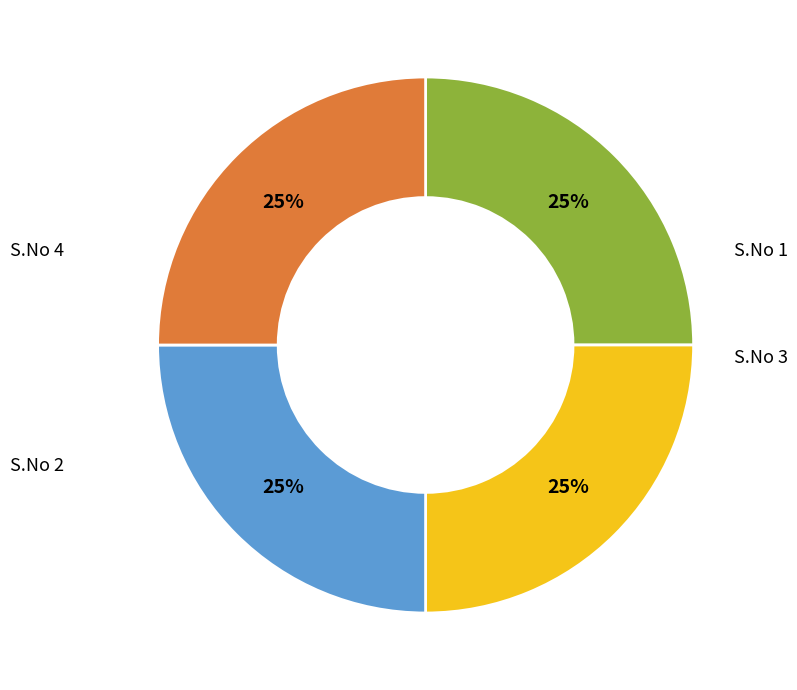

Is S.No 3 the majority of the pie?

No